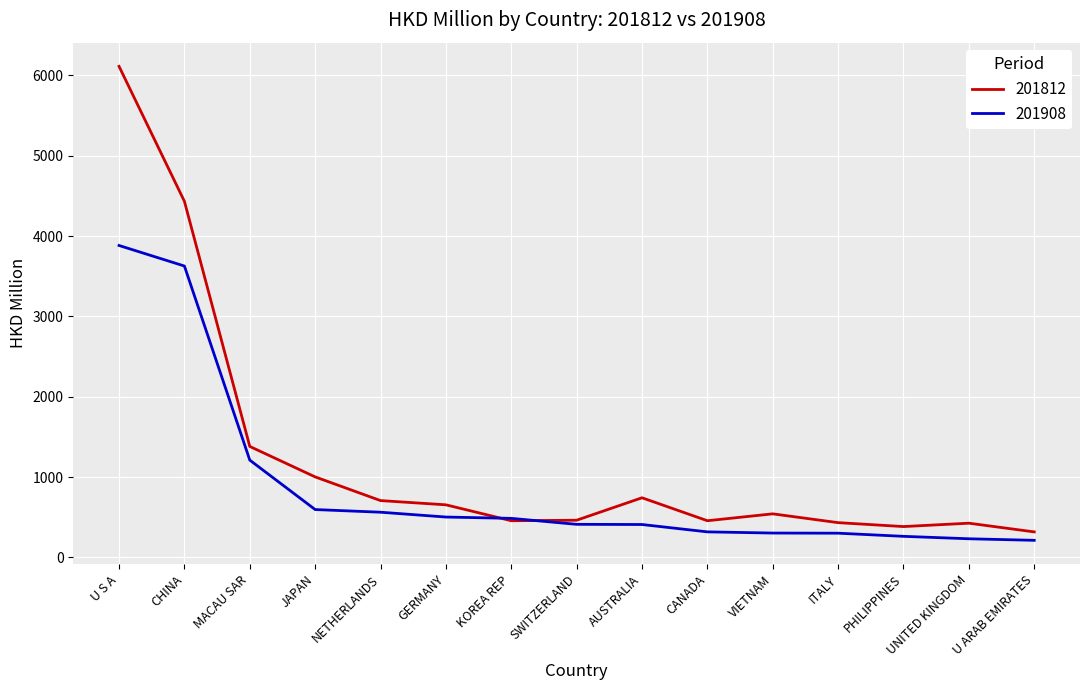

Which series has the largest total across all categories?

201812